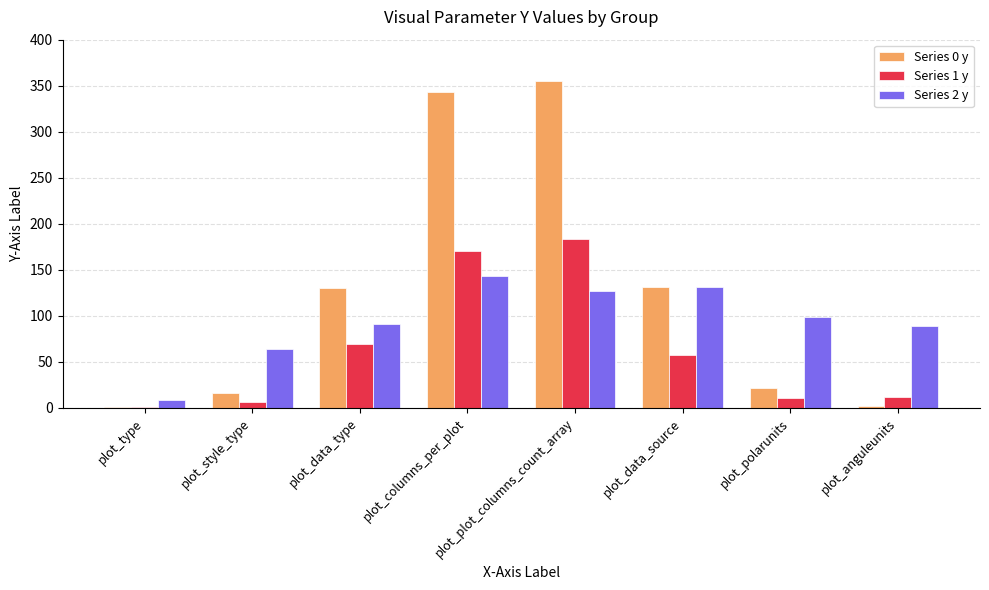

How many categories are shown in the chart?

8